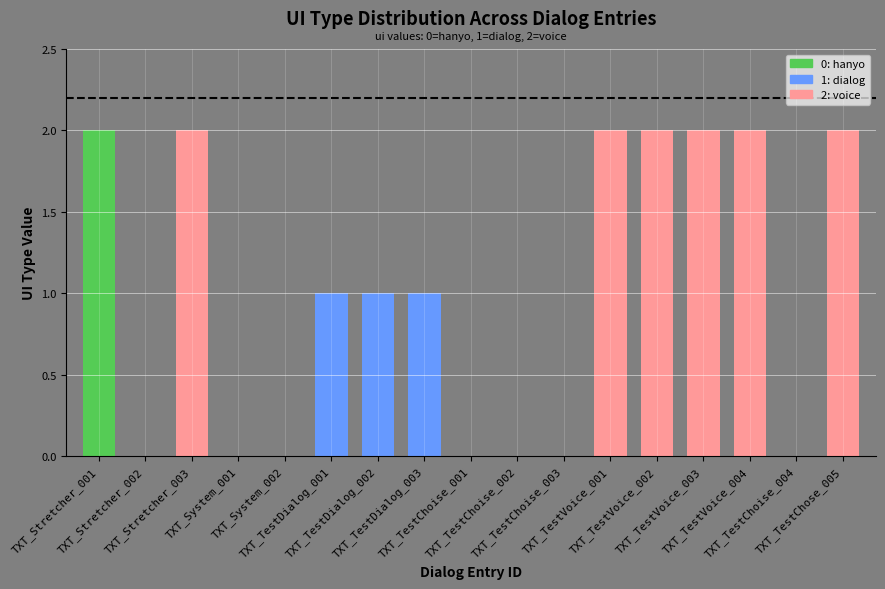

What is the sum of all values?

17